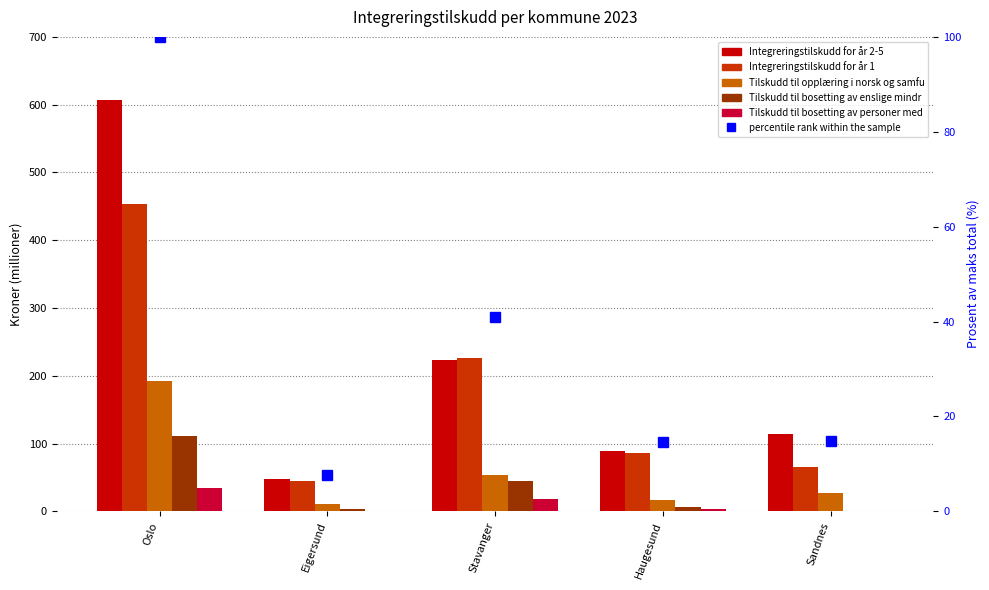

What is the label of the 2nd bar from the left?

Eigersund